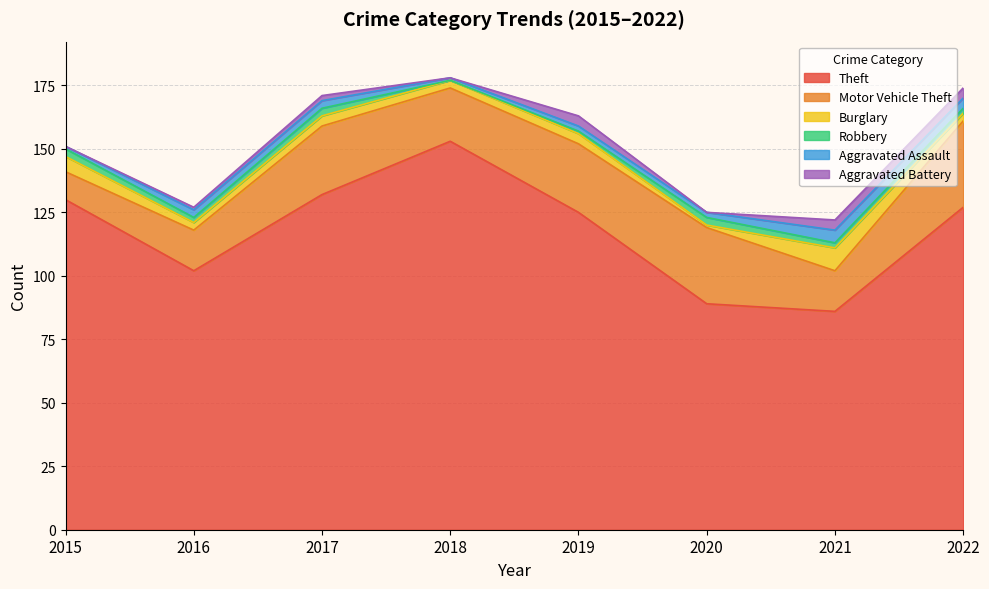

What are all the series names shown in the legend?

Theft, Motor Vehicle Theft, Burglary, Robbery, Aggravated Assault, Aggravated Battery